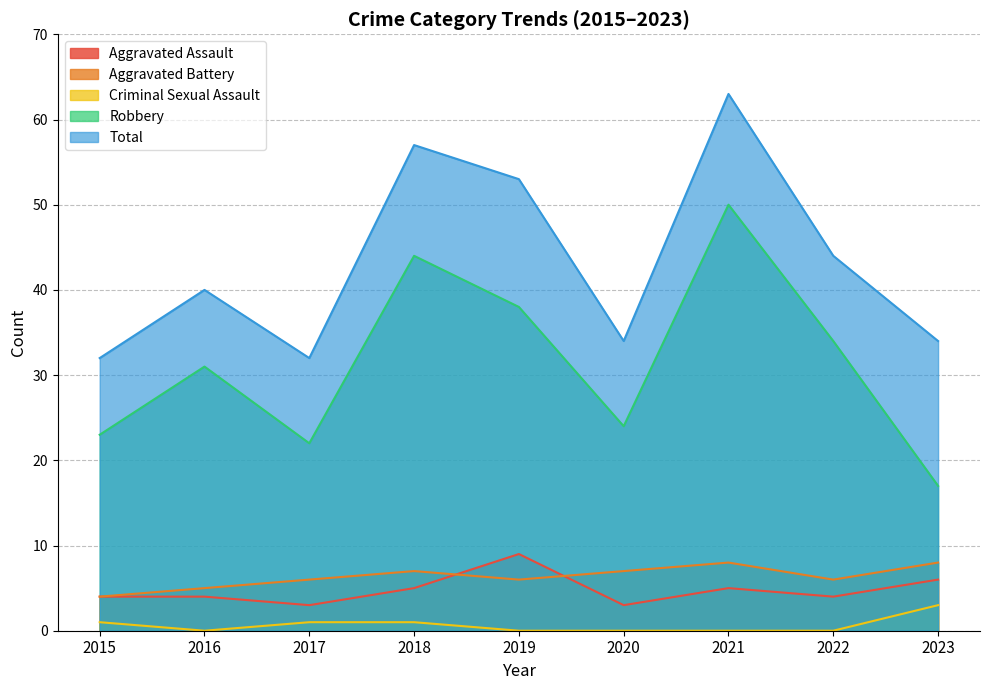

Reading right to left, extract all data points from this chart.

Aggravated Assault: 6	4	5	3	9	5	3	4	4
Aggravated Battery: 8	6	8	7	6	7	6	5	4
Criminal Sexual Assault: 3	0	0	0	0	1	1	0	1
Robbery: 17	34	50	24	38	44	22	31	23
Total: 34	44	63	34	53	57	32	40	32